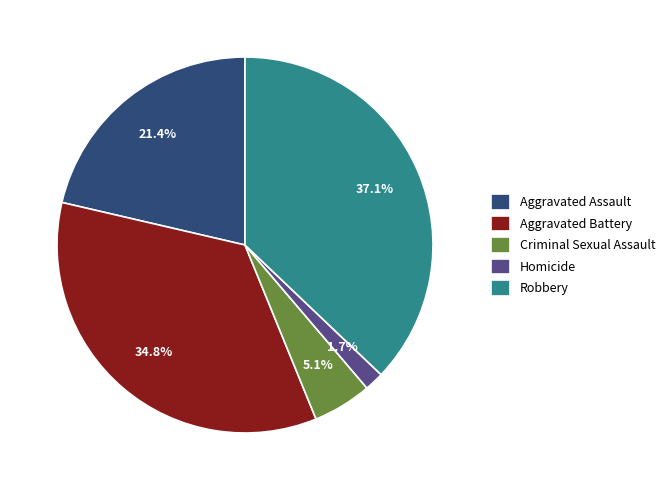

To the nearest percent, what is the combined percentage of Criminal Sexual Assault and Aggravated Assault?

26%